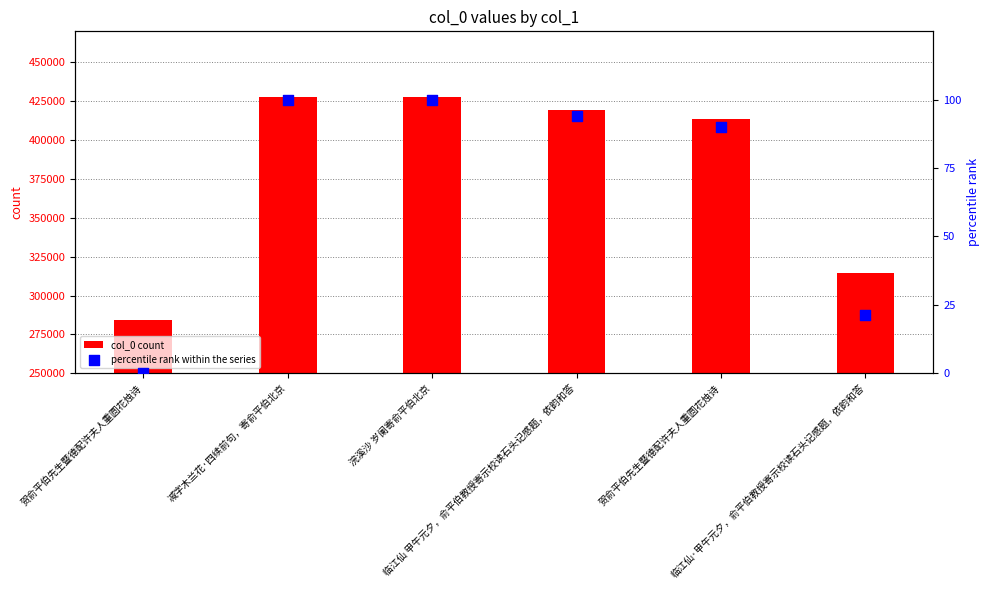

What is the total value across all series at 贺俞平伯先生暨德配许夫人重圆花烛诗?

284262.0